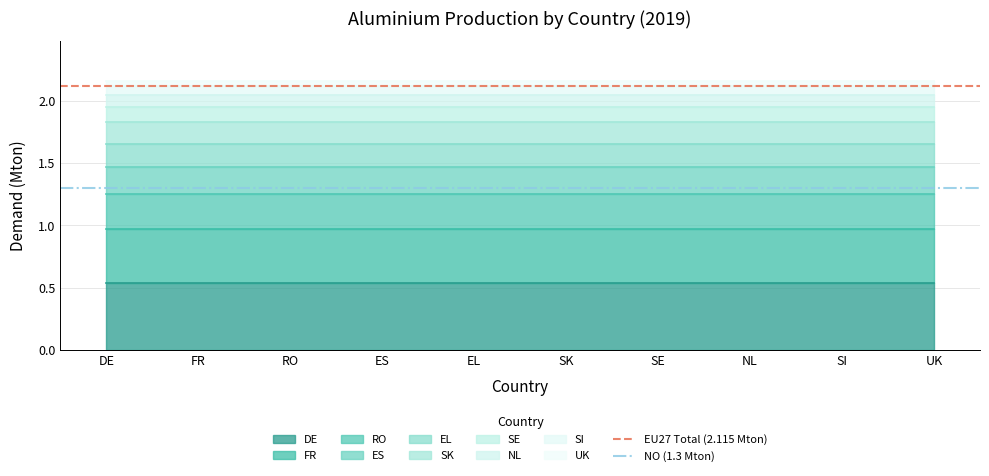

Read the EU27 Total (2.115 Mton) value at FR.

2.1